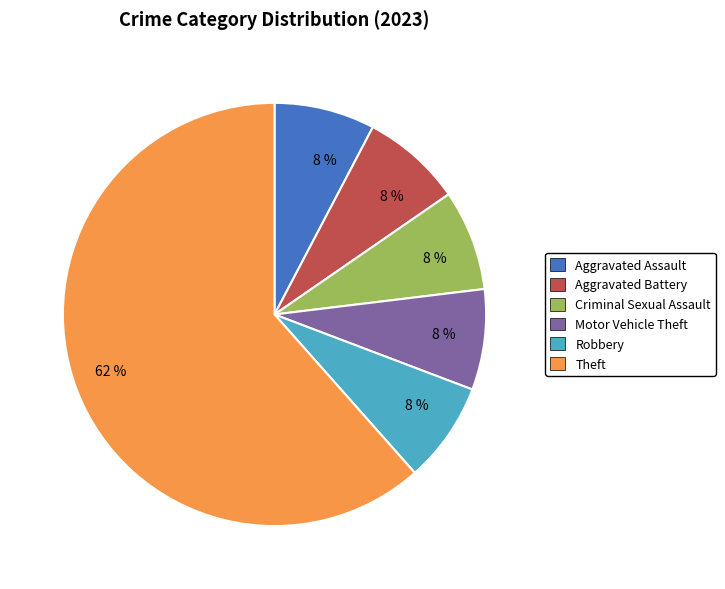

Is it true that Robbery is 8% of the pie?

True